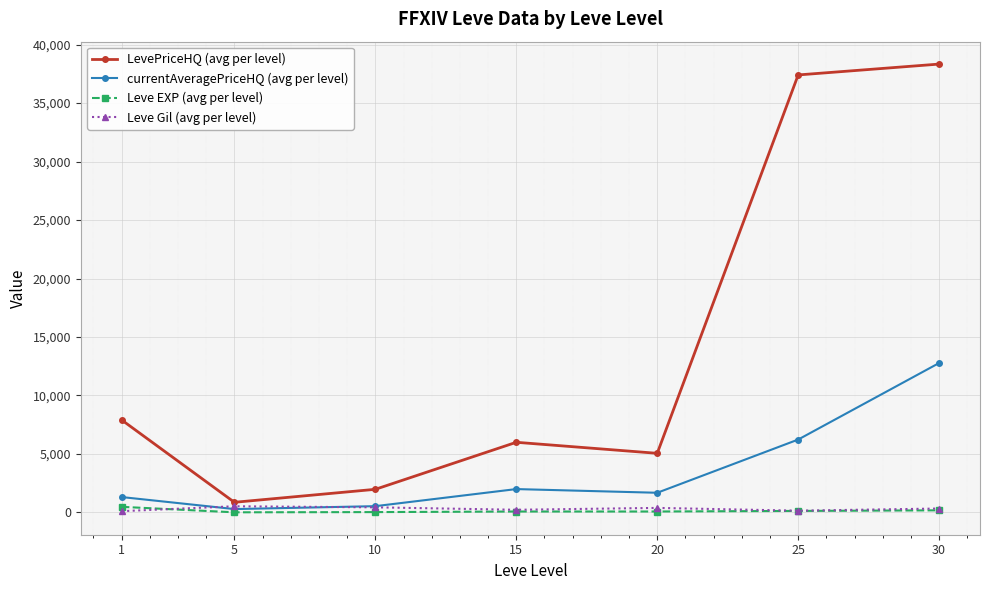

Which series changed the most between 5 and 15?

LevePriceHQ (avg per level)